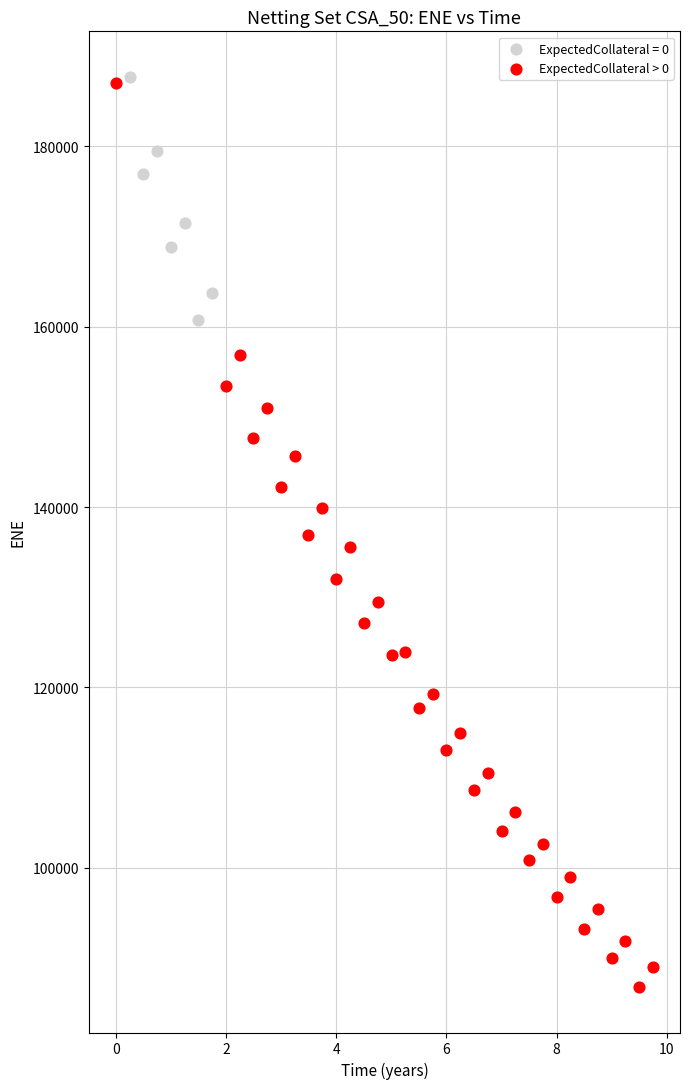

Which series has the widest spread of Y values?

ExpectedCollateral > 0